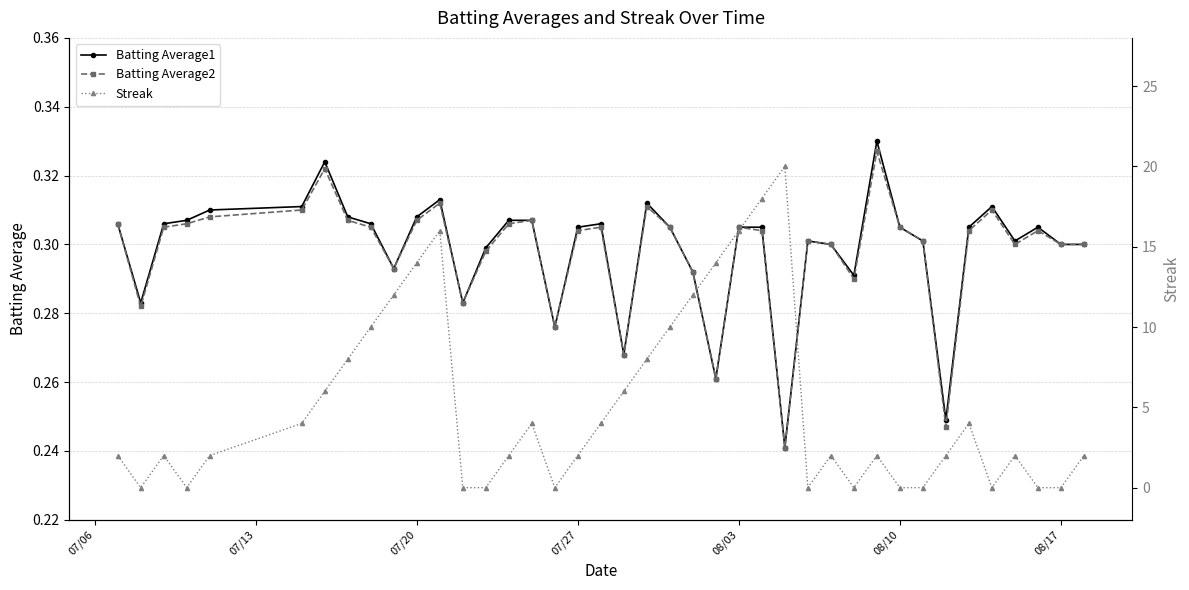

True or false: Batting Average2 has more than 1 interior local peaks.

True